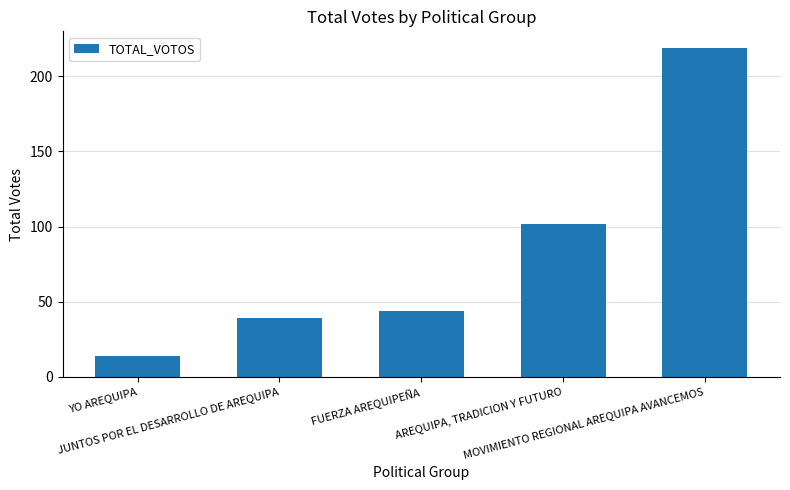

Which category has the highest value across all series?

MOVIMIENTO REGIONAL AREQUIPA AVANCEMOS